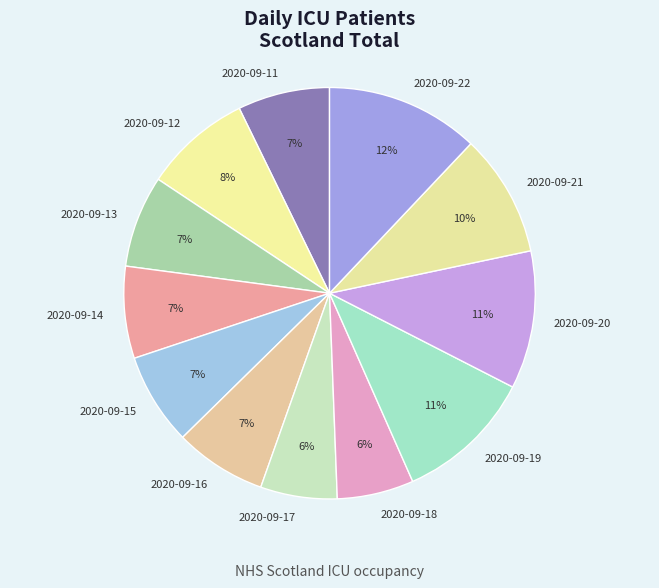

Is the sum of 2020-09-16 and 2020-09-18 greater than half?

No